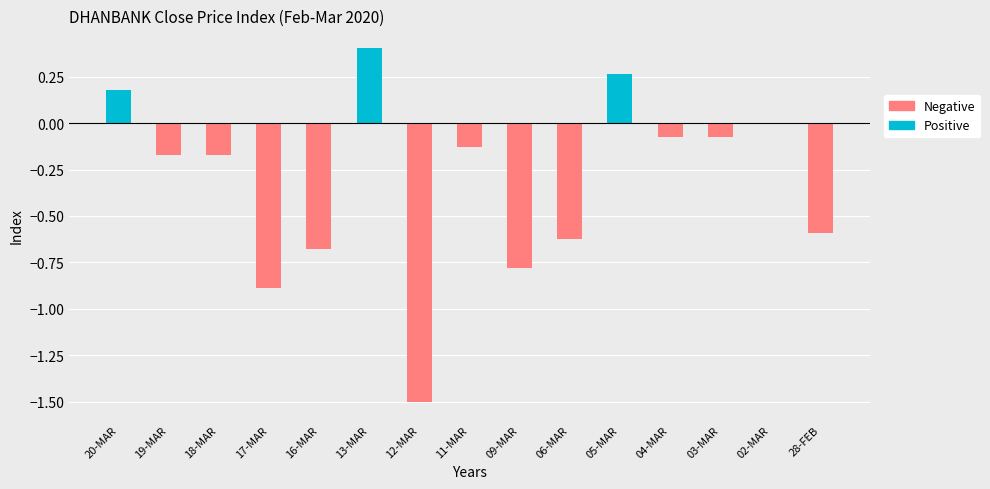

The Positive series shows 0.0 at 12-MAR. True or false?

True